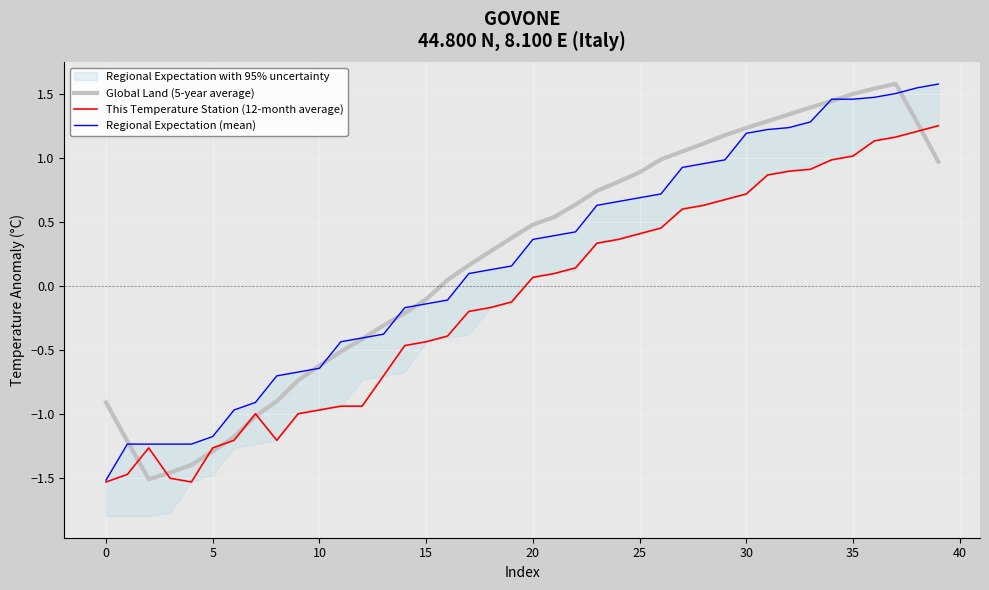

Where does the Global Land (5-year average) series first go above 0?

16